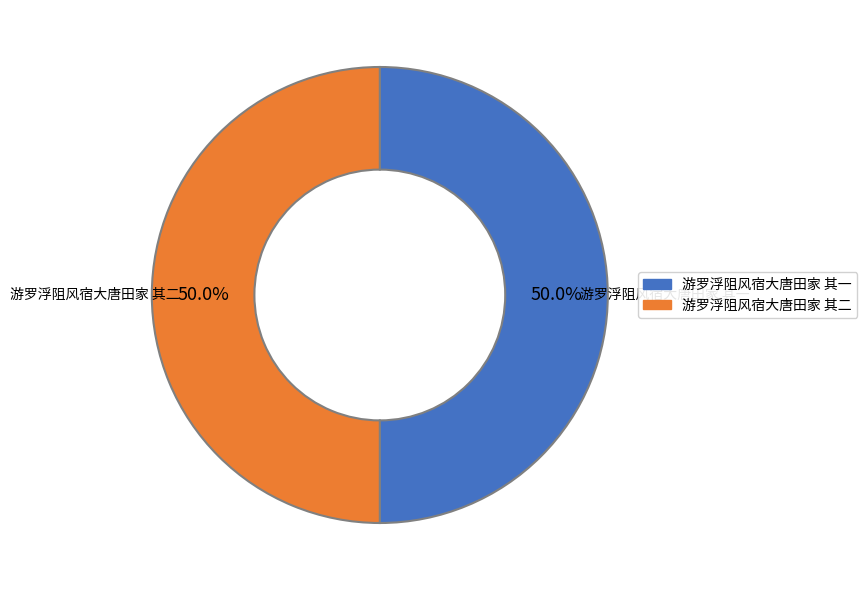

How many segments does this pie chart have?

2